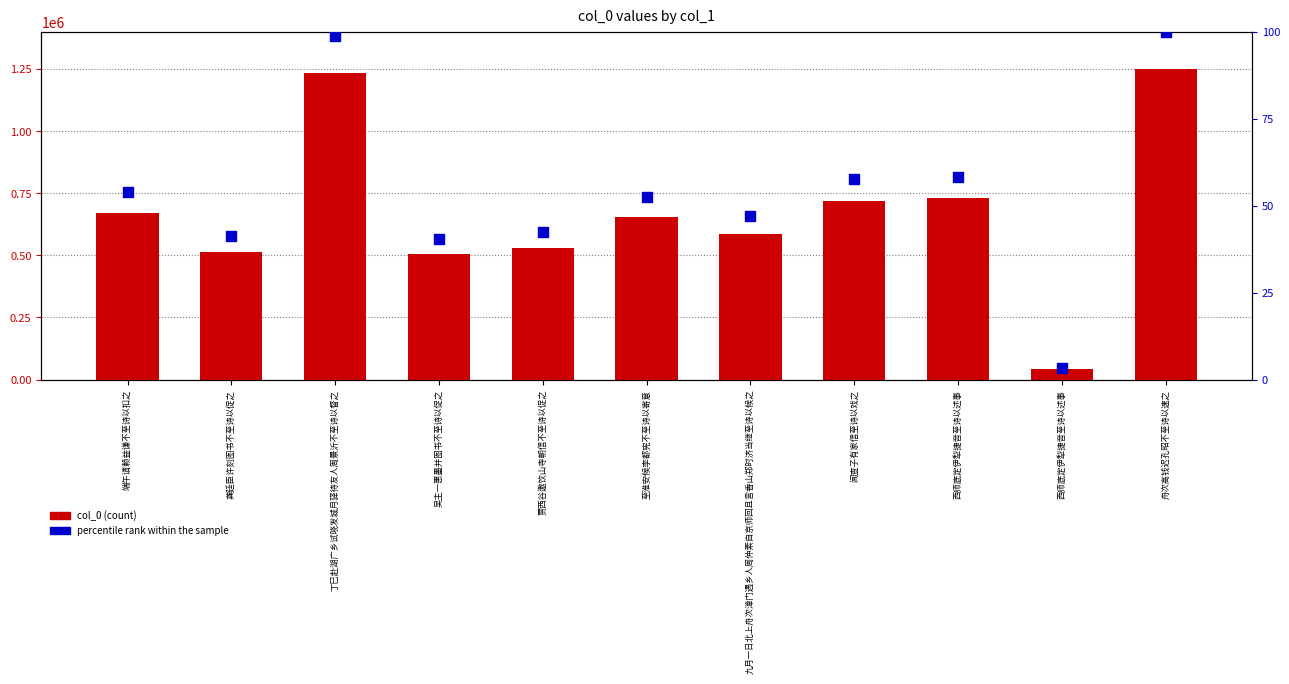

Which series contains the highest Y value?

col_0